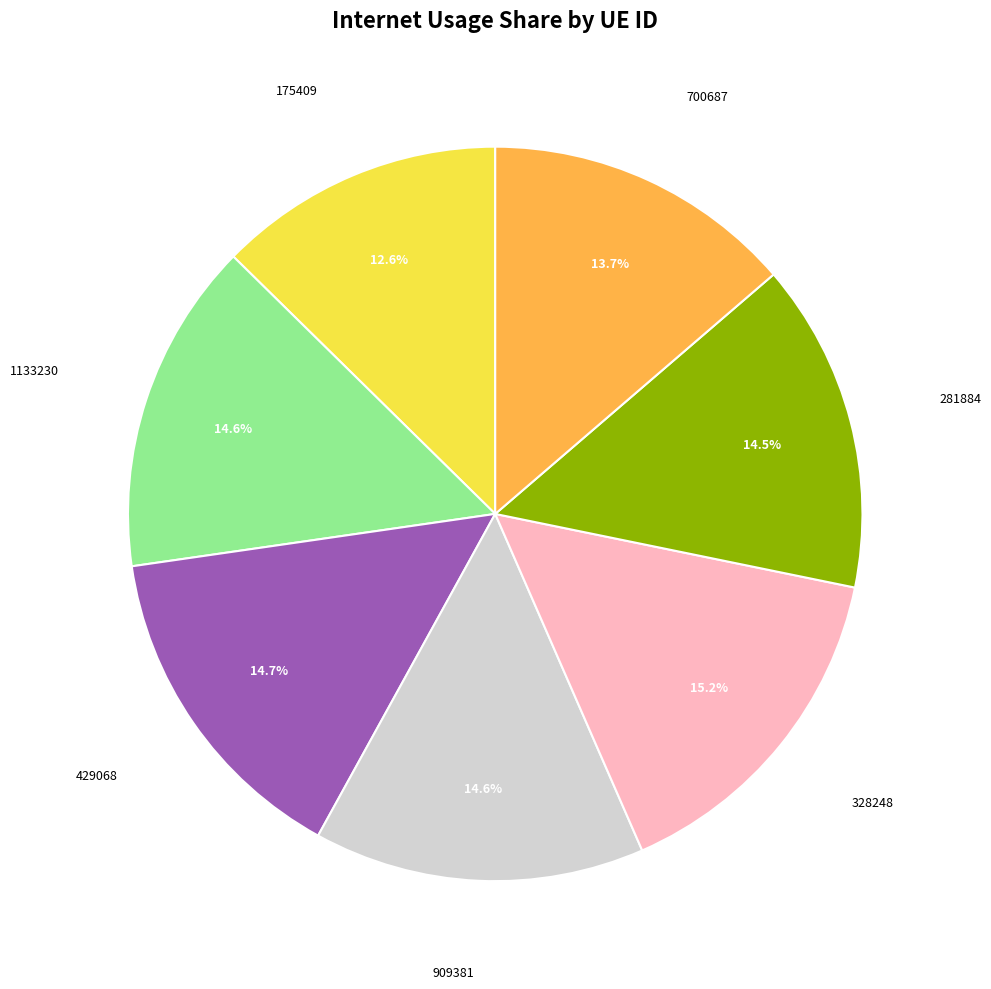

Is there any slice that represents more than half of the pie?

No